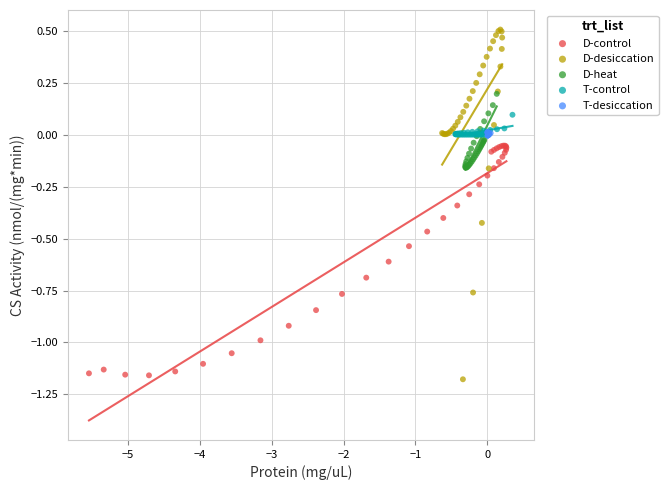

Which series has the widest spread of Y values?

D-desiccation